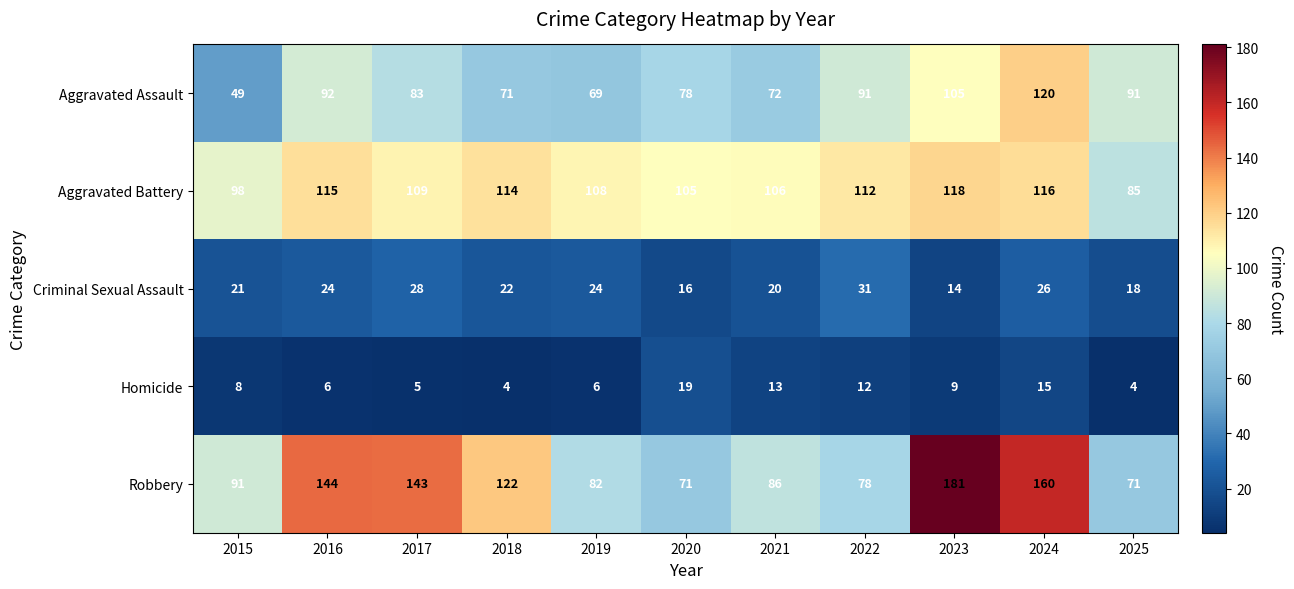

Read the Aggravated Assault value at 2017, to the nearest 10.

80